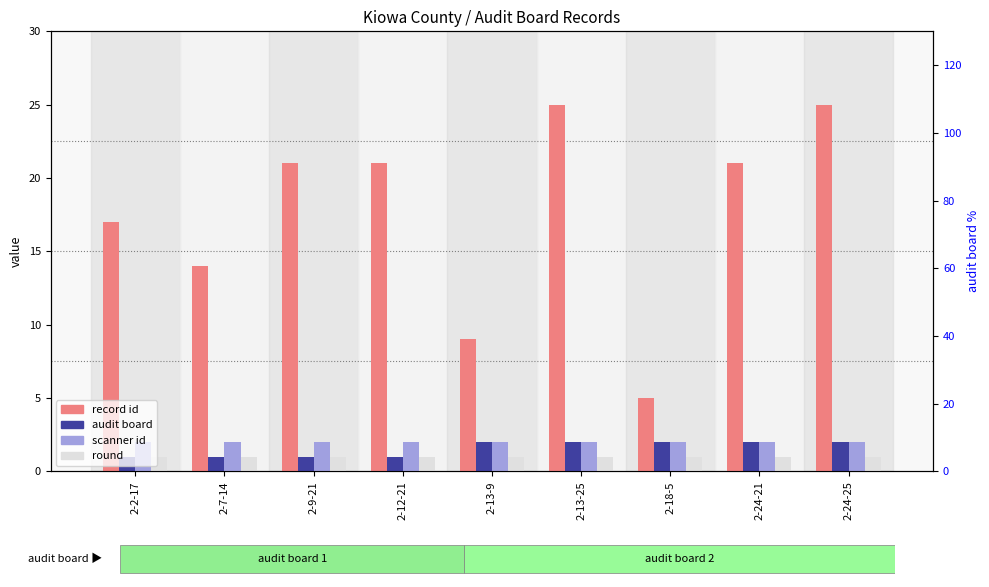

What position from the right is 2-18-5?

3